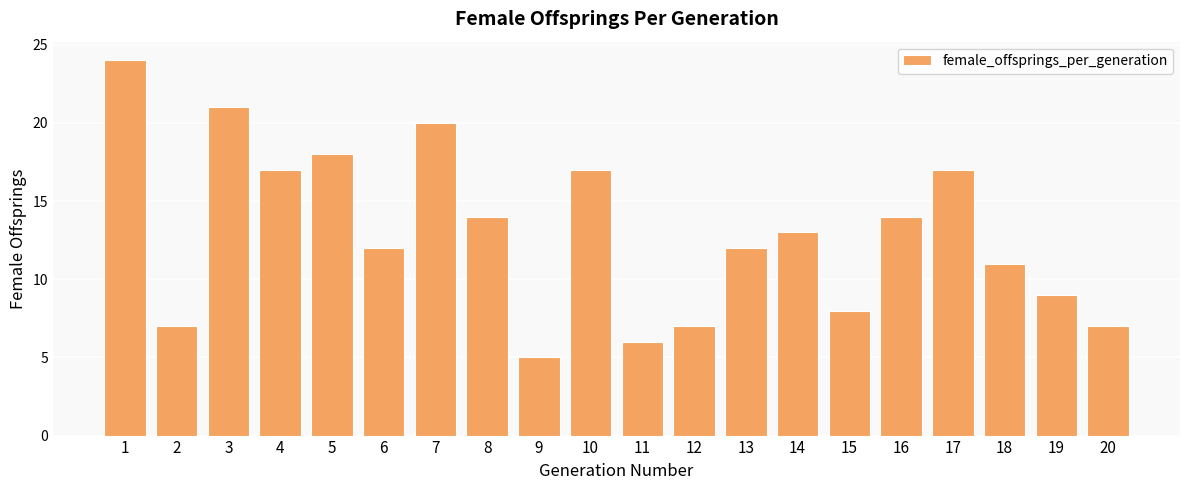

What value does the data have at 19?

9